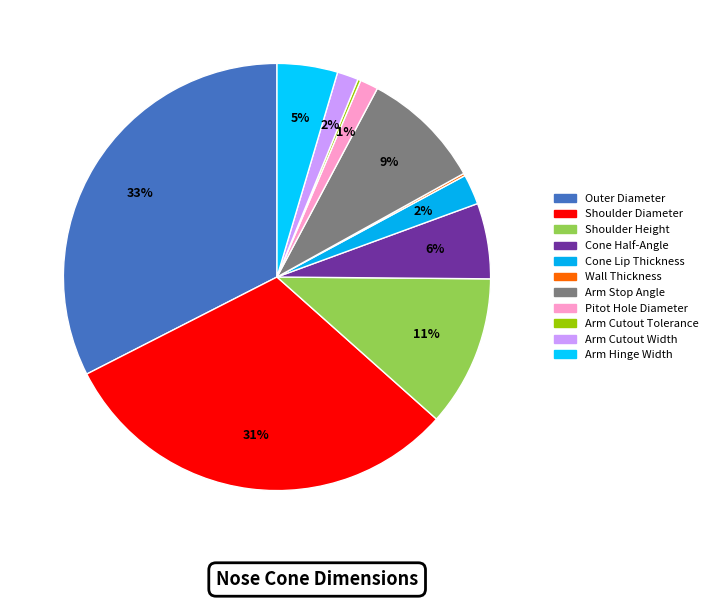

What is the largest slice in the pie chart?

Outer Diameter